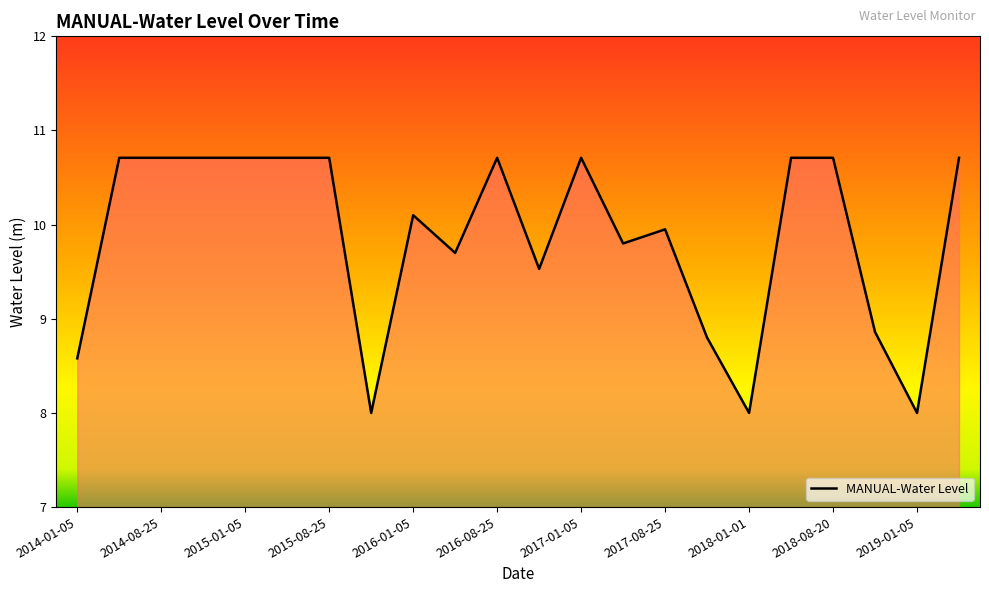

Reading right to left, list all the values displayed in this chart.

2019-05-05=10.7	2019-01-05=8.0	2018-11-05=8.9	2018-08-20=10.7	2018-05-20=10.7	2018-01-01=8.0	2017-11-05=8.8	2017-08-25=9.9	2017-05-15=9.8	2017-01-05=10.7	2016-11-05=9.5	2016-08-25=10.7	2016-05-15=9.7	2016-01-05=10.1	2015-11-05=8.0	2015-08-25=10.7	2015-05-15=10.7	2015-01-05=10.7	2014-11-05=10.7	2014-08-25=10.7	2014-05-15=10.7	2014-01-05=8.6